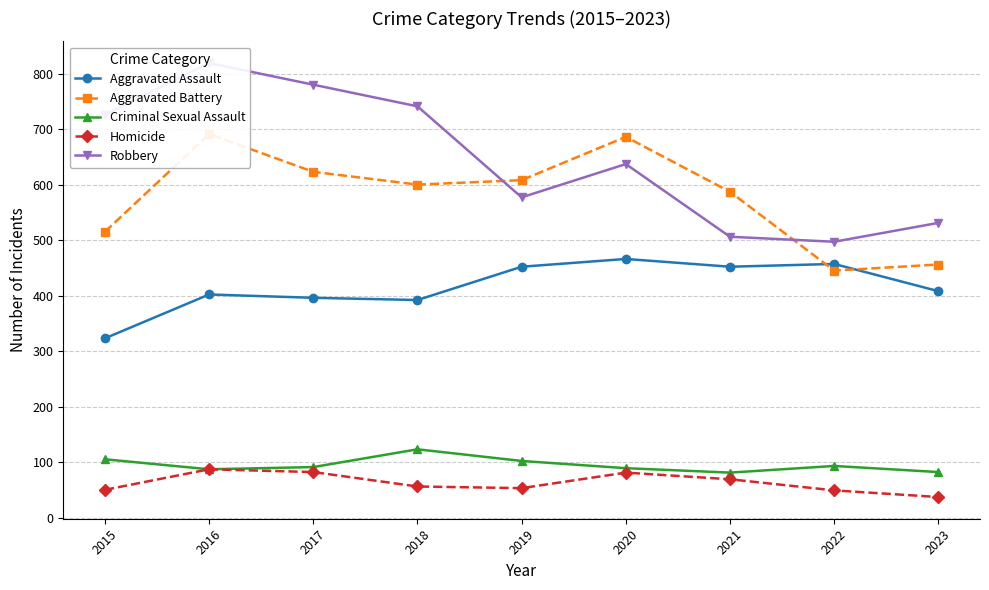

Does the chart display data point markers on the line(s)?

Yes